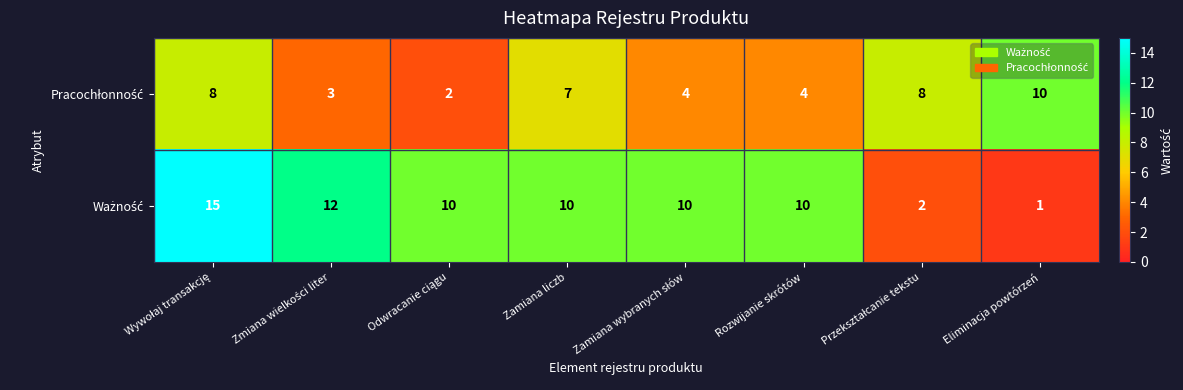

Which category has the lowest value across all series?

Eliminacja powtórzeń